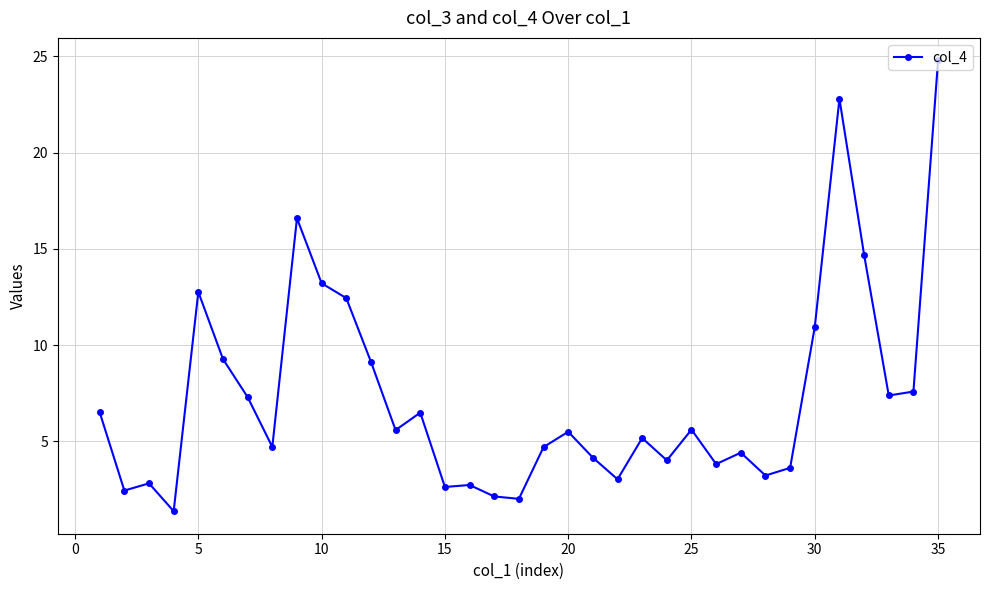

What is the average value?

7.3